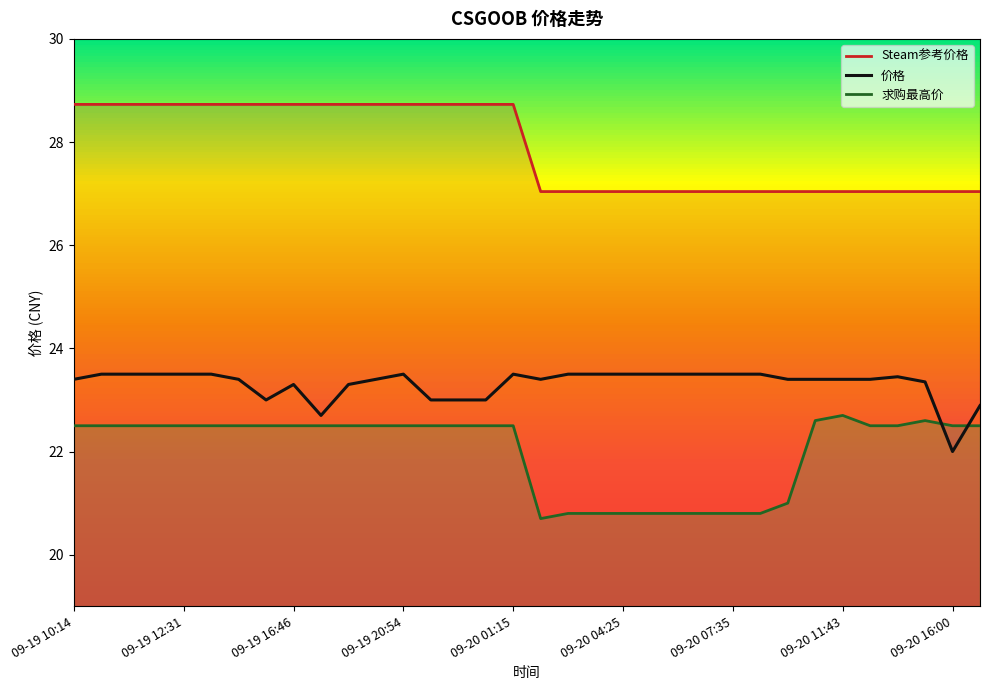

What is the value of the Steam参考价格 point at the 32nd from the left?

27.0